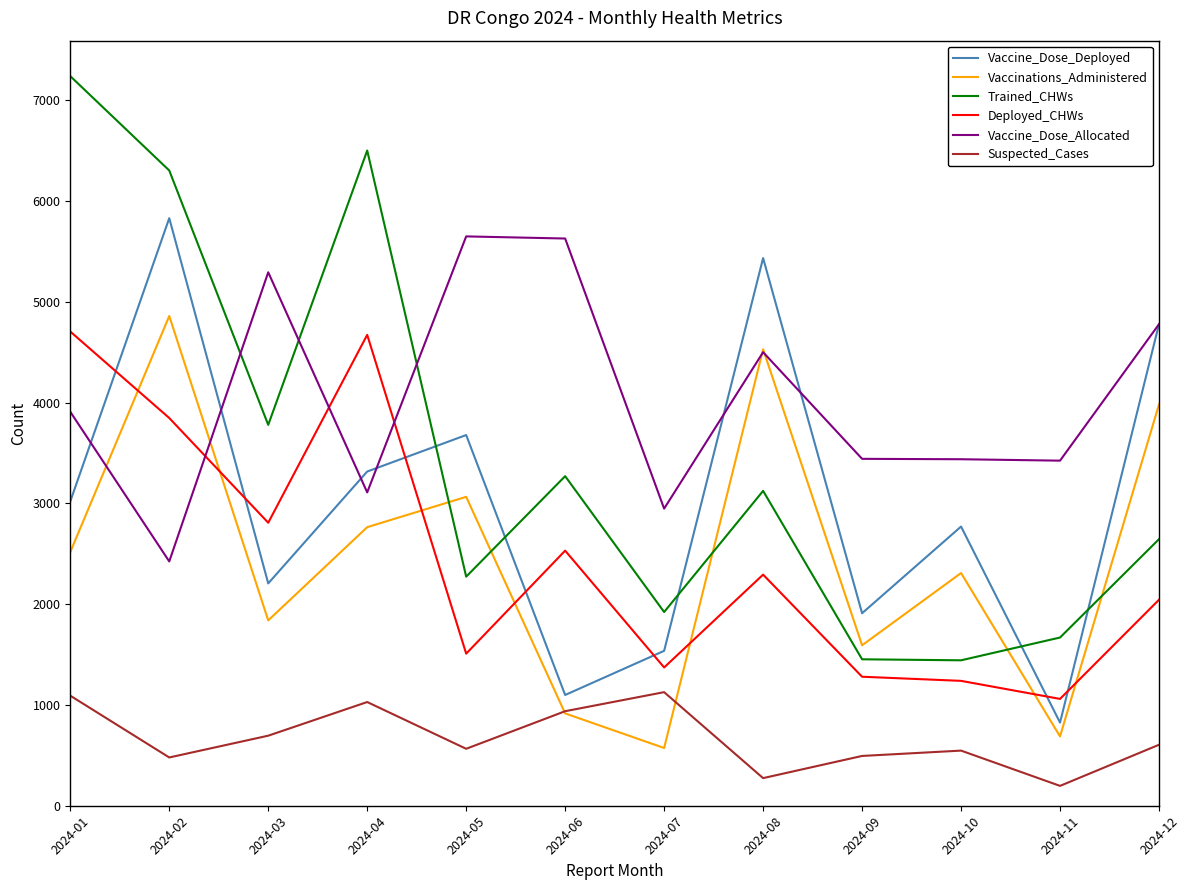

Between 2024-07 and 2024-11, which series saw the biggest shift?

Suspected_Cases